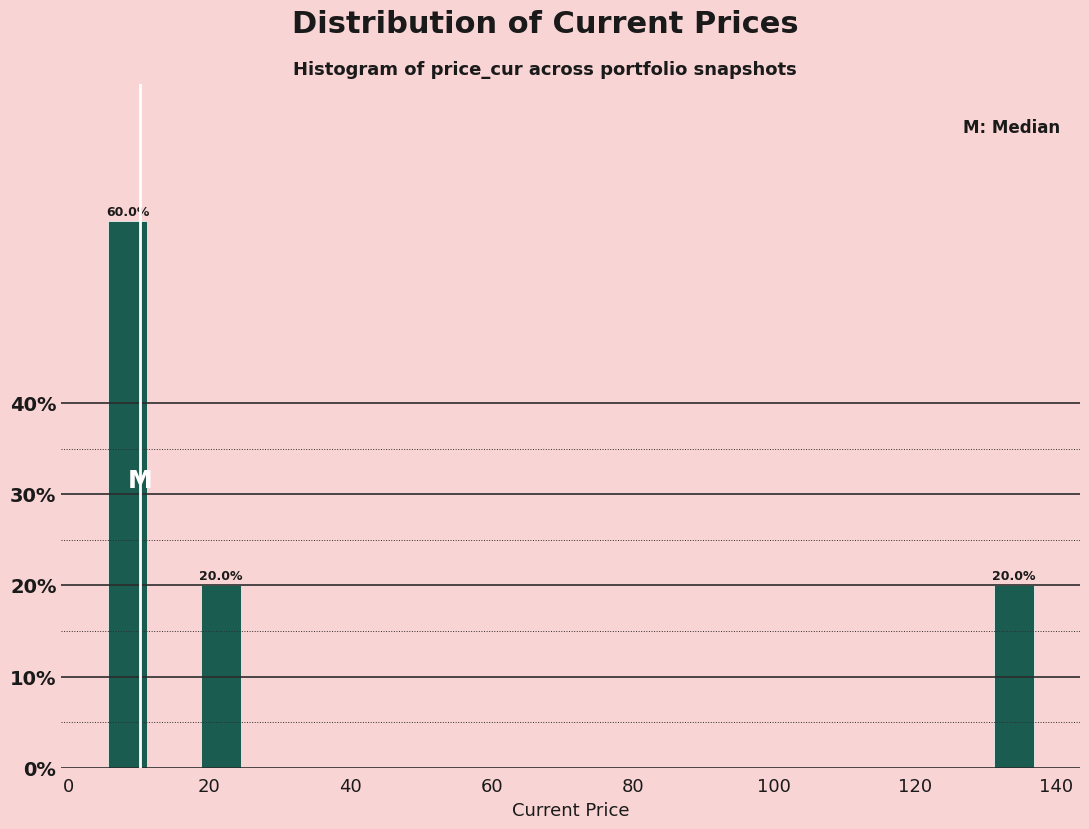

Read against the x-axis, roughly where is the centre of the tallest bar?

8